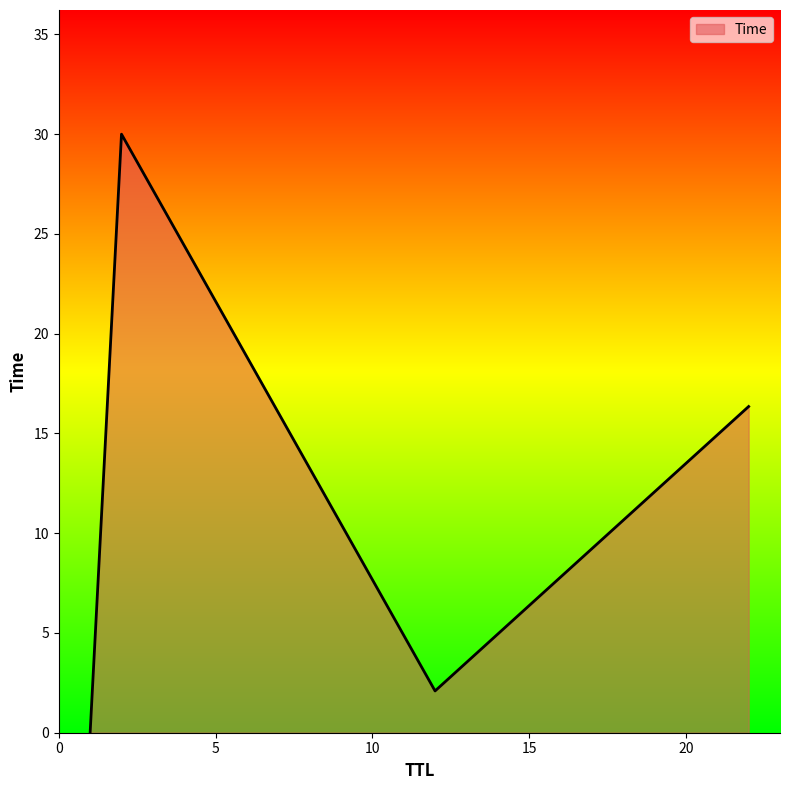

How many values are below 16?

2